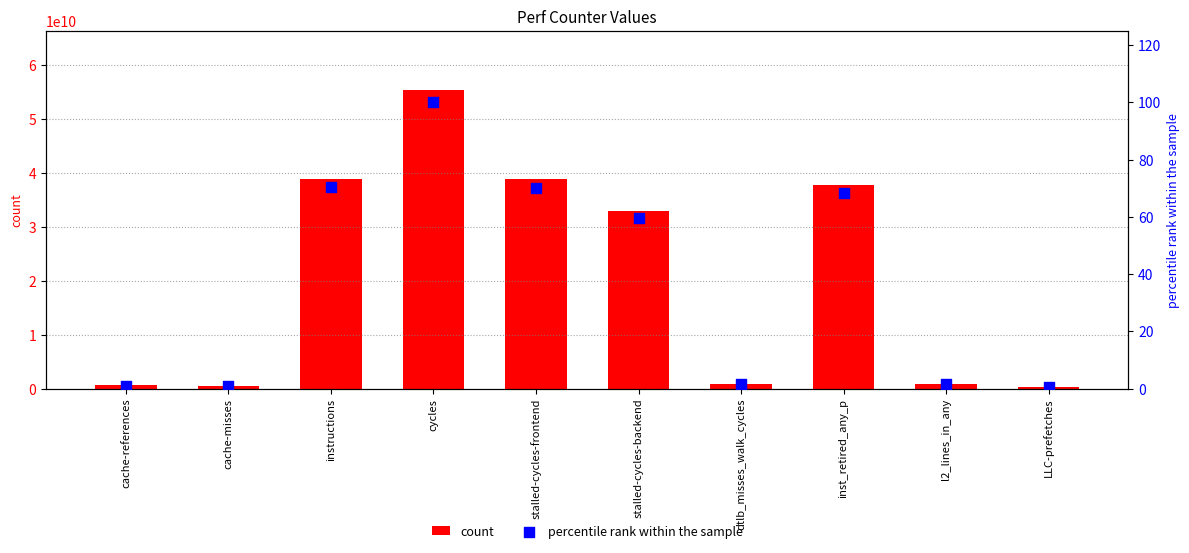

Is the value of percentile rank within the sample at stalled-cycles-frontend greater than the value of count at instructions?

No